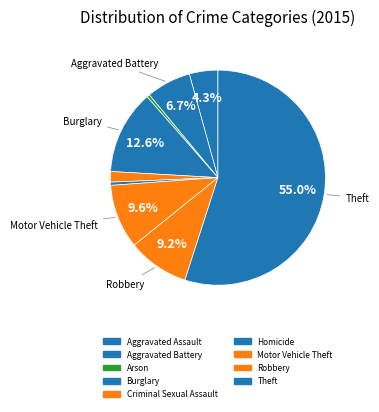

Rank the categories by value from lowest to highest.

Arson, Homicide, Criminal Sexual Assault, Aggravated Assault, Aggravated Battery, Robbery, Motor Vehicle Theft, Burglary, Theft